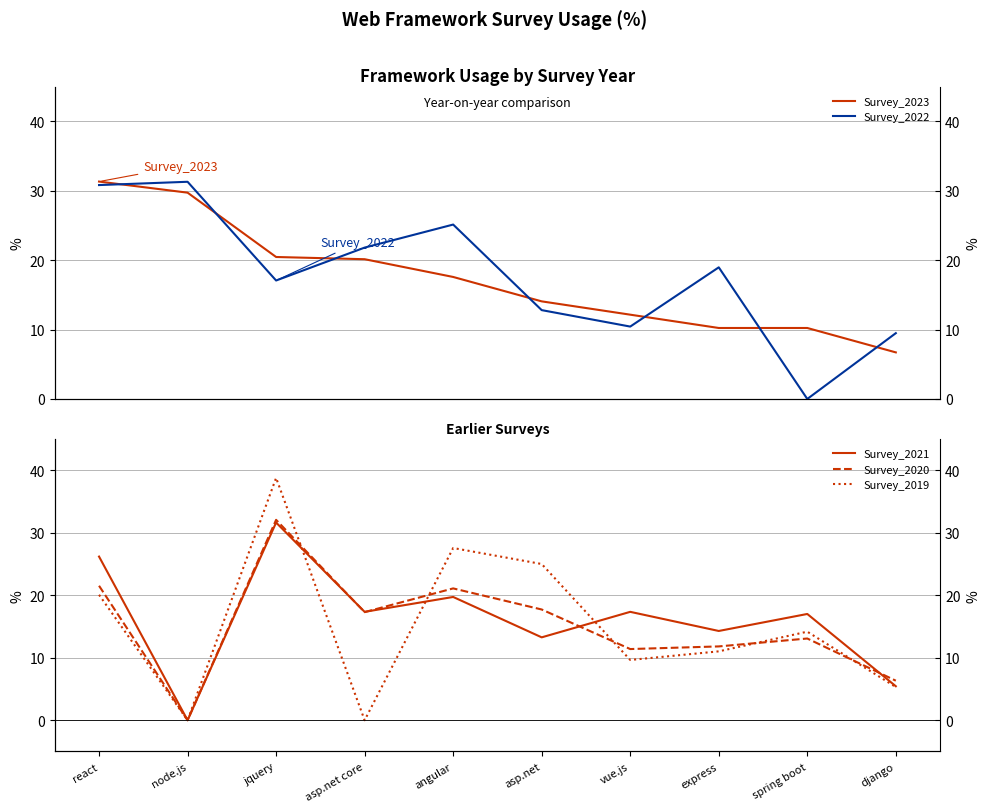

What is the average value of the Survey_2020 series?

15.2